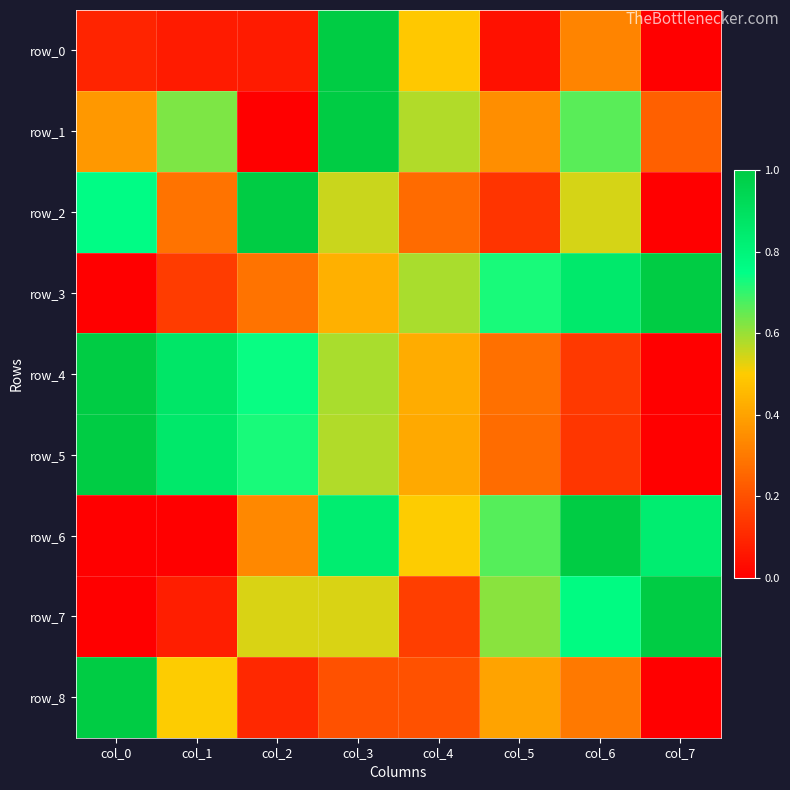

What is the average value of the row_1 series?

0.5